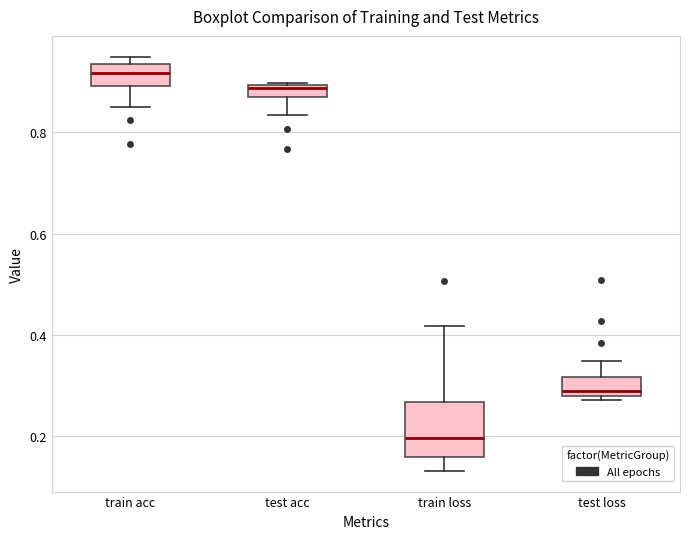

Which box's median line is the lowest?

train loss